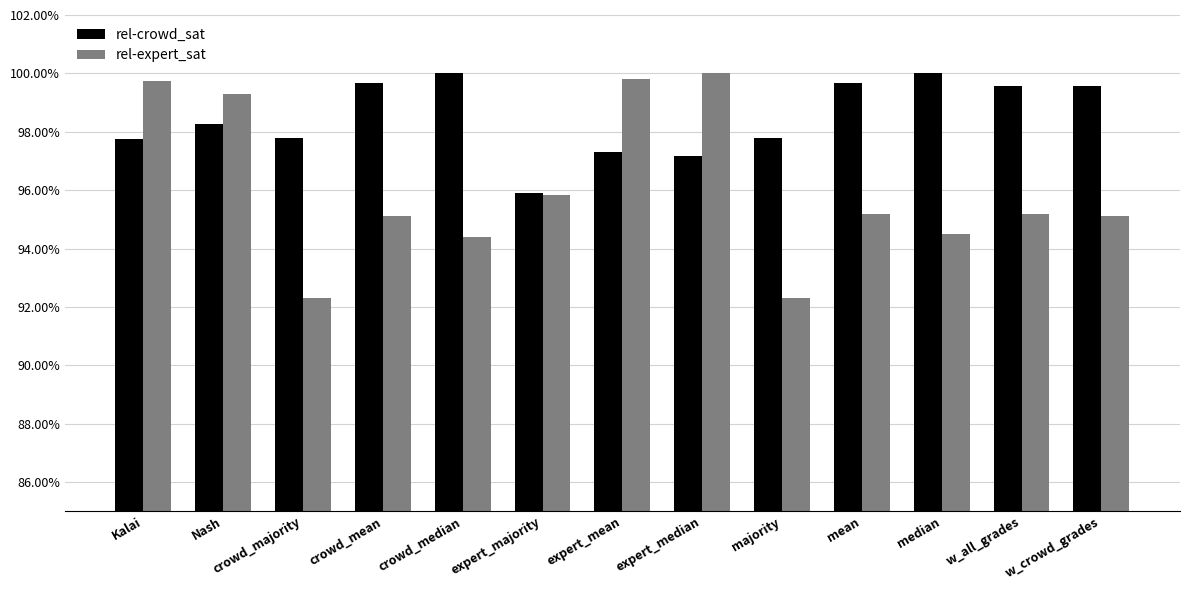

Are the bars horizontal?

No